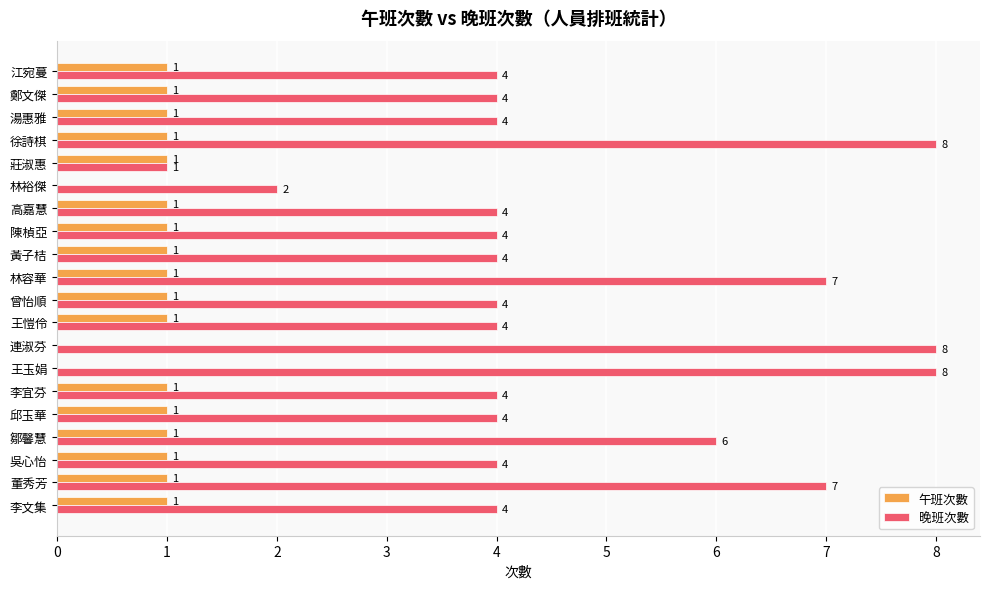

Is it true that 晚班次數 equals 4 at 李文集?

True